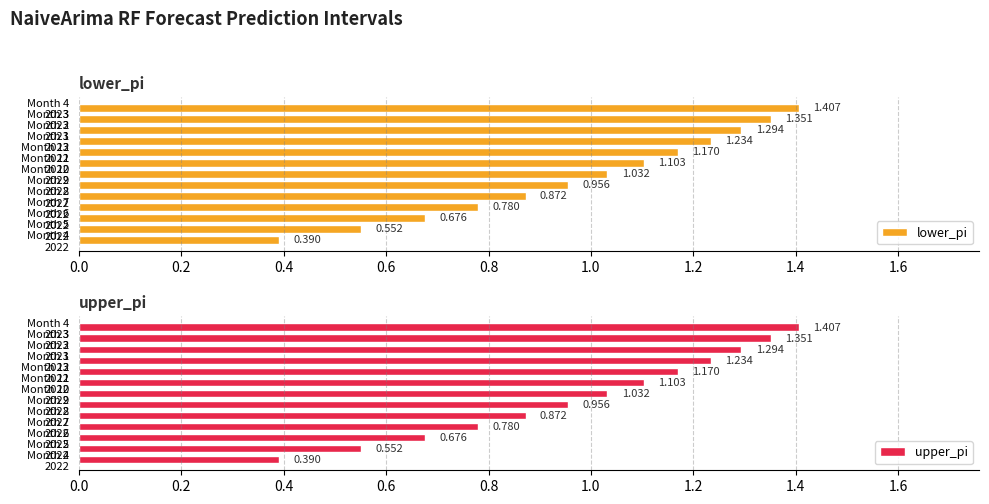

How many values in the upper_pi series exceed 1?

7